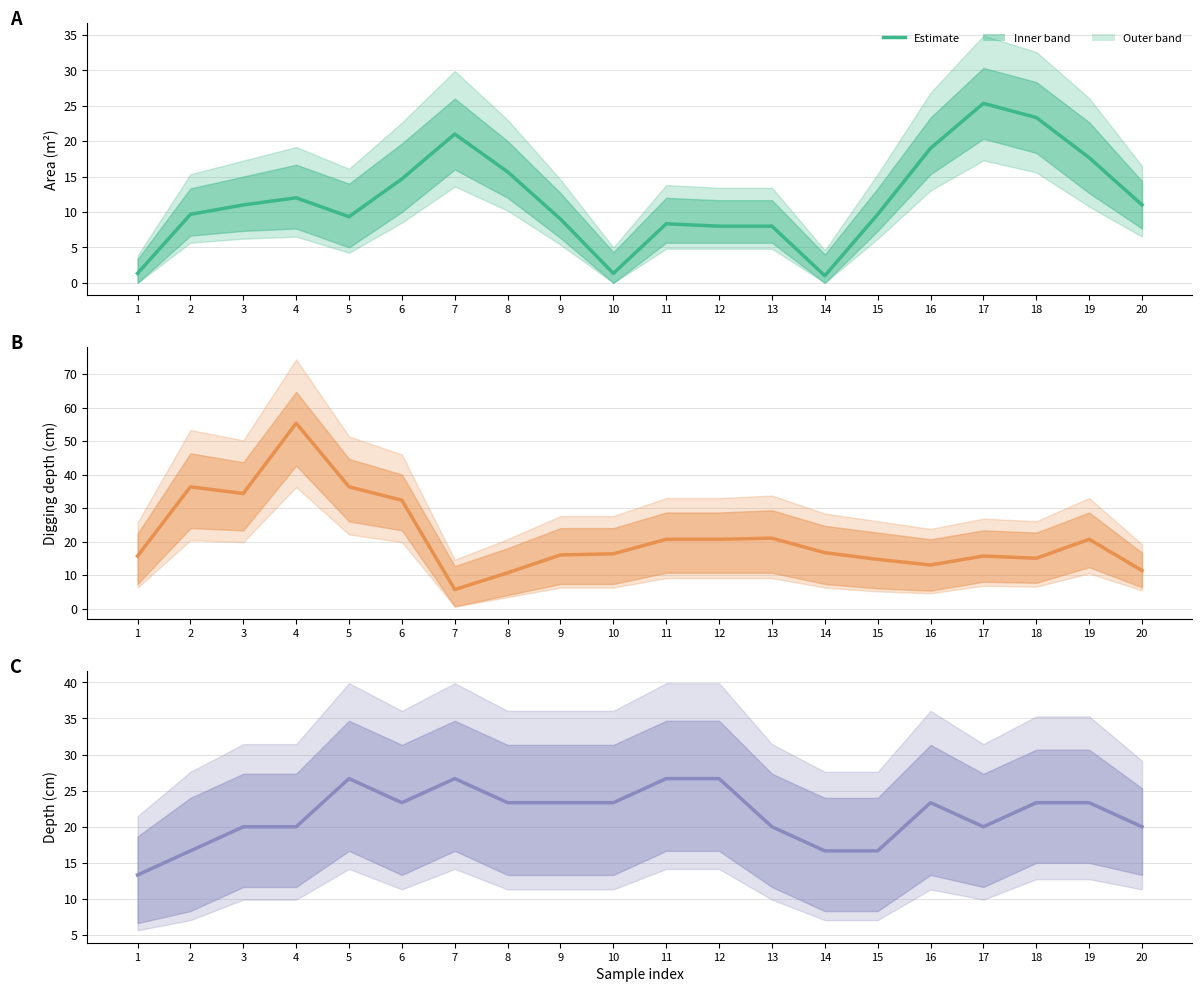

In Digging.depth, how many points are lower than both neighbors (excluding endpoints)?

4